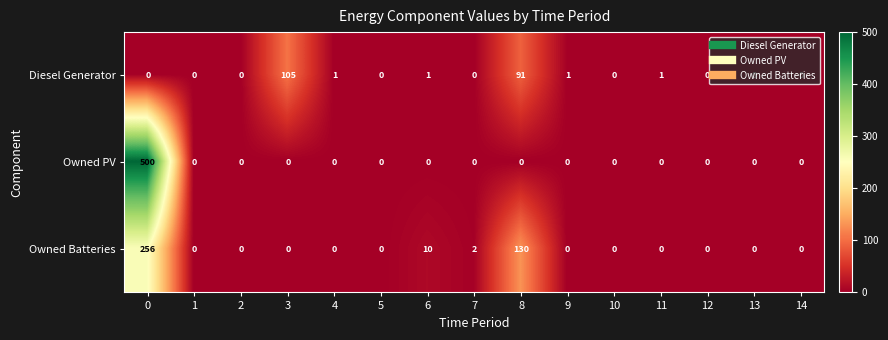

Which series has the largest total across all categories?

Owned PV